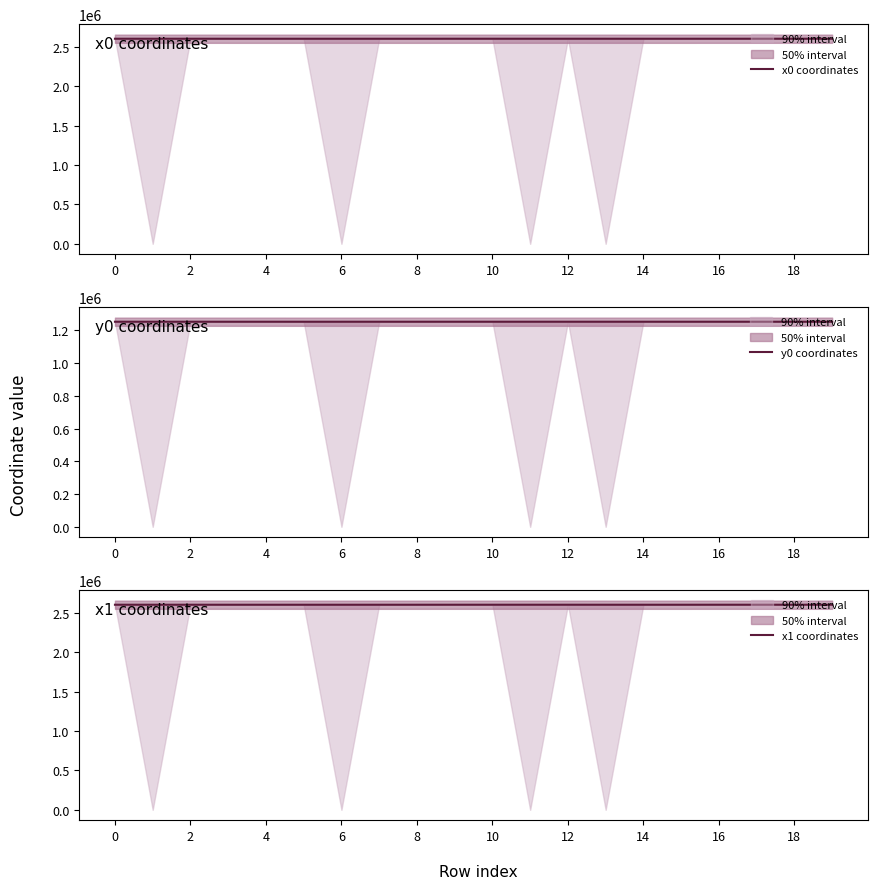

The value of x0 coordinates at 4 is 4121188.9. True or false?

False